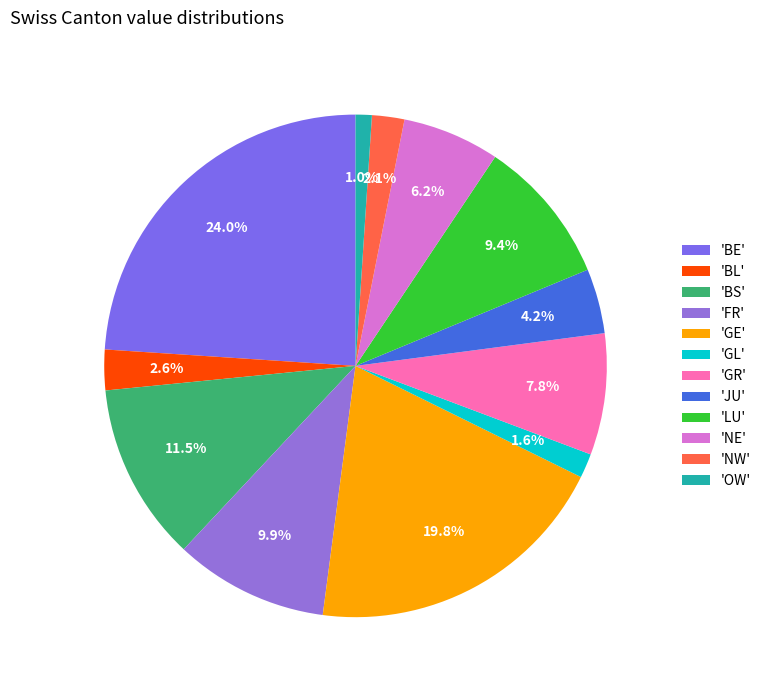

Which category has the smallest portion of the pie?

'OW'